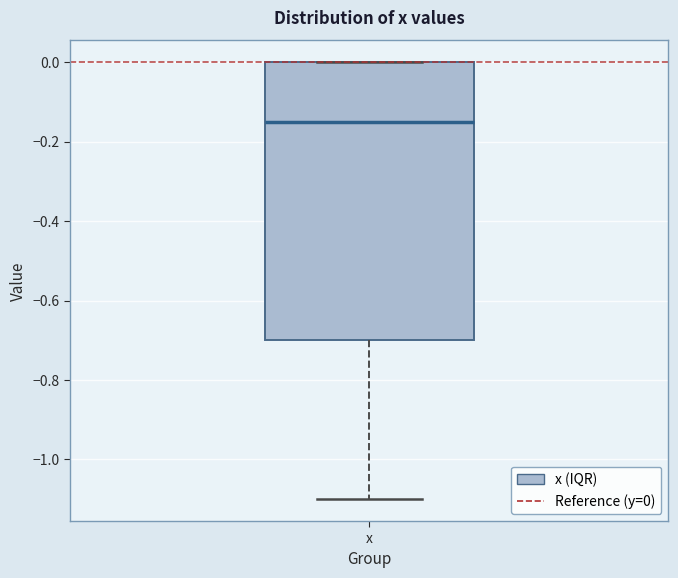

Where is the lower edge of the box for x on the y-axis? The values are not printed on the chart, so give them approximately, as read against the axis.

-0.70